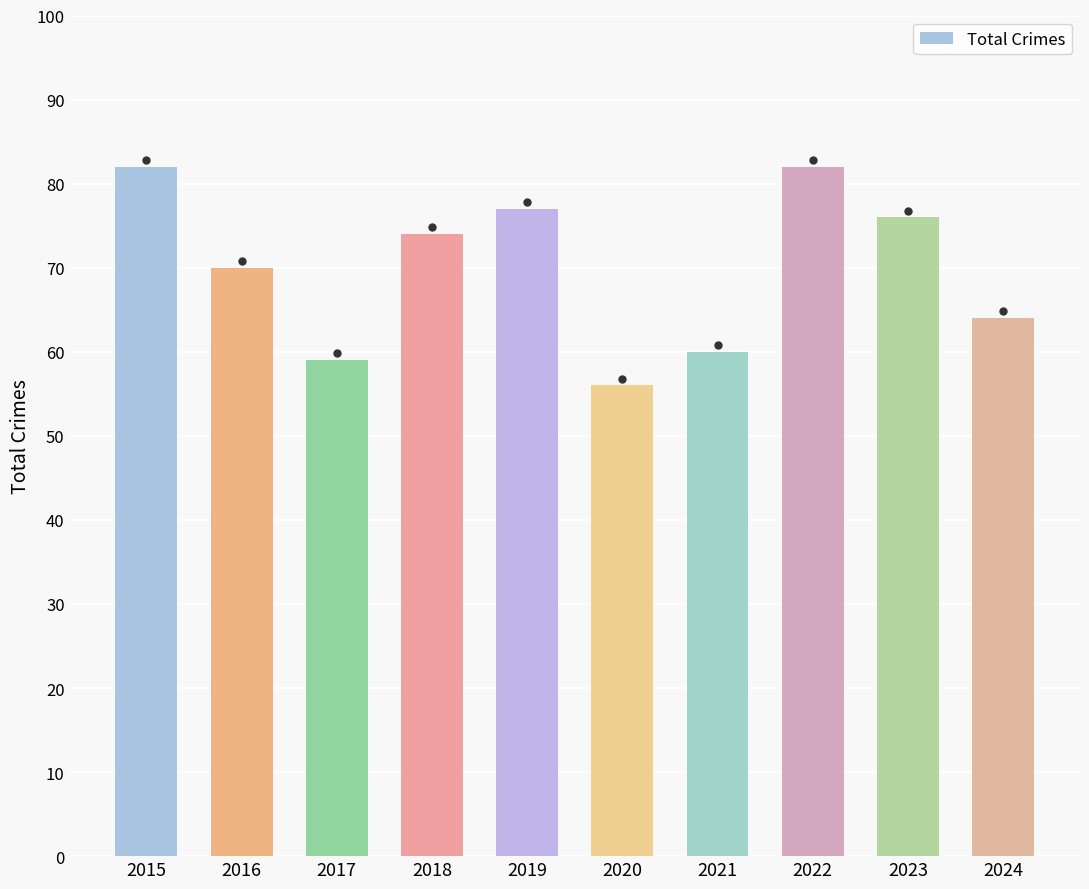

What is the difference between the maximum and second lowest values?

23